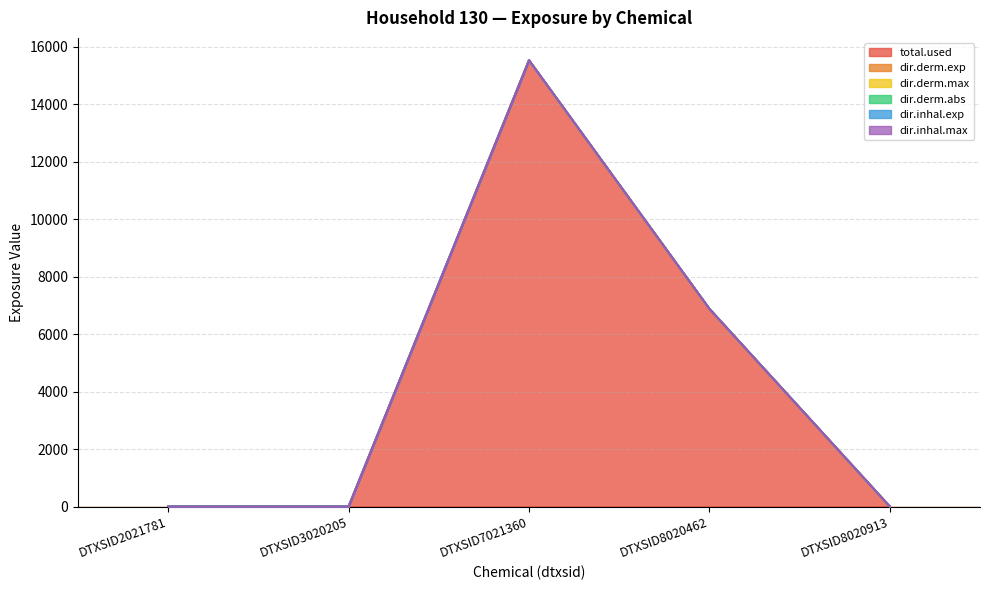

True or false: dir.derm.exp and dir.derm.max cross at least once.

False